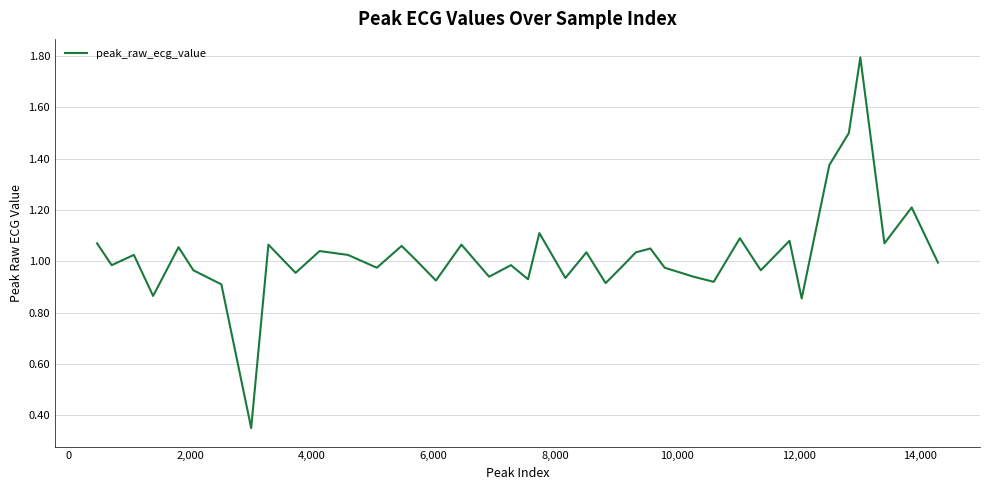

What is the maximum value shown in the chart?

1.8